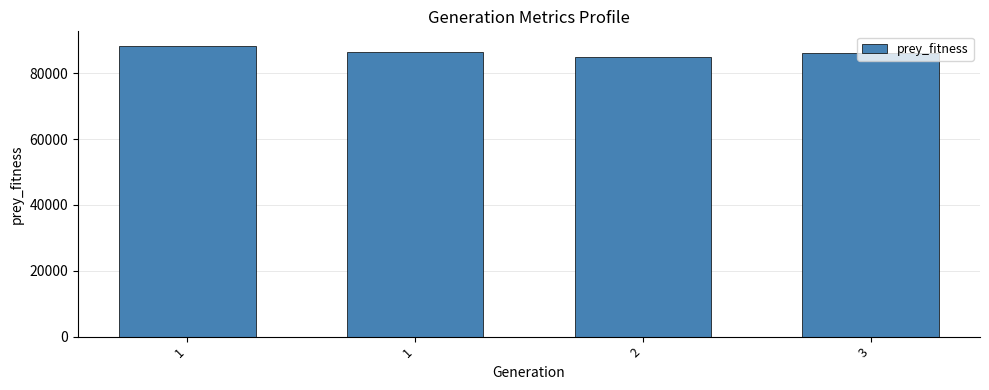

Which has a higher value, 1 or 2?

1